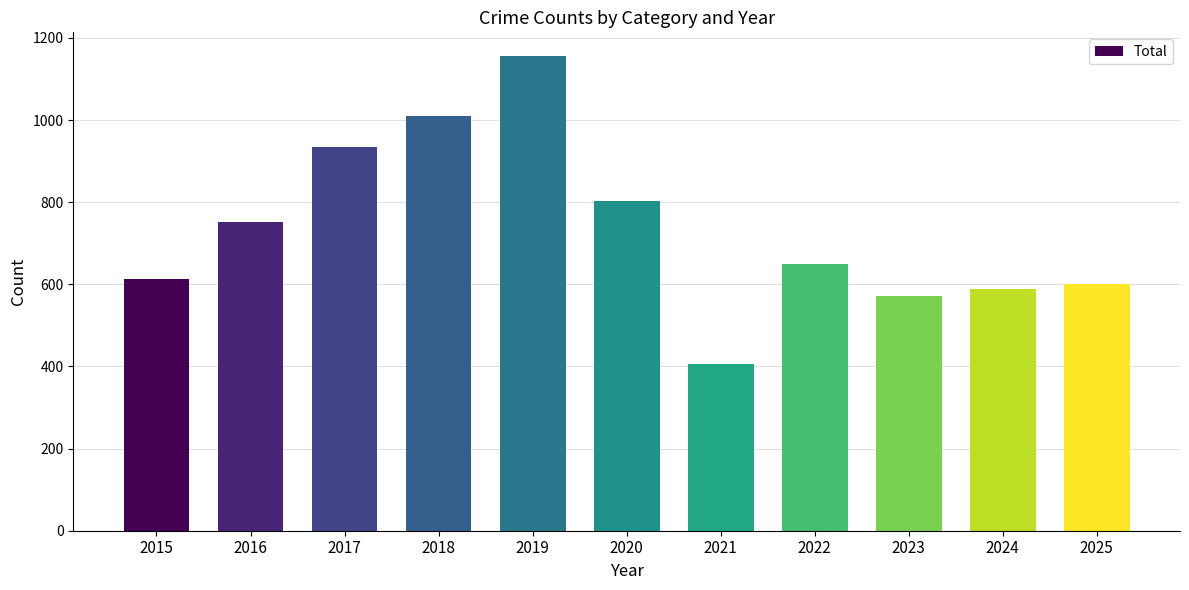

List the labels in order of value, smallest first.

2021, 2023, 2024, 2025, 2015, 2022, 2016, 2020, 2017, 2018, 2019